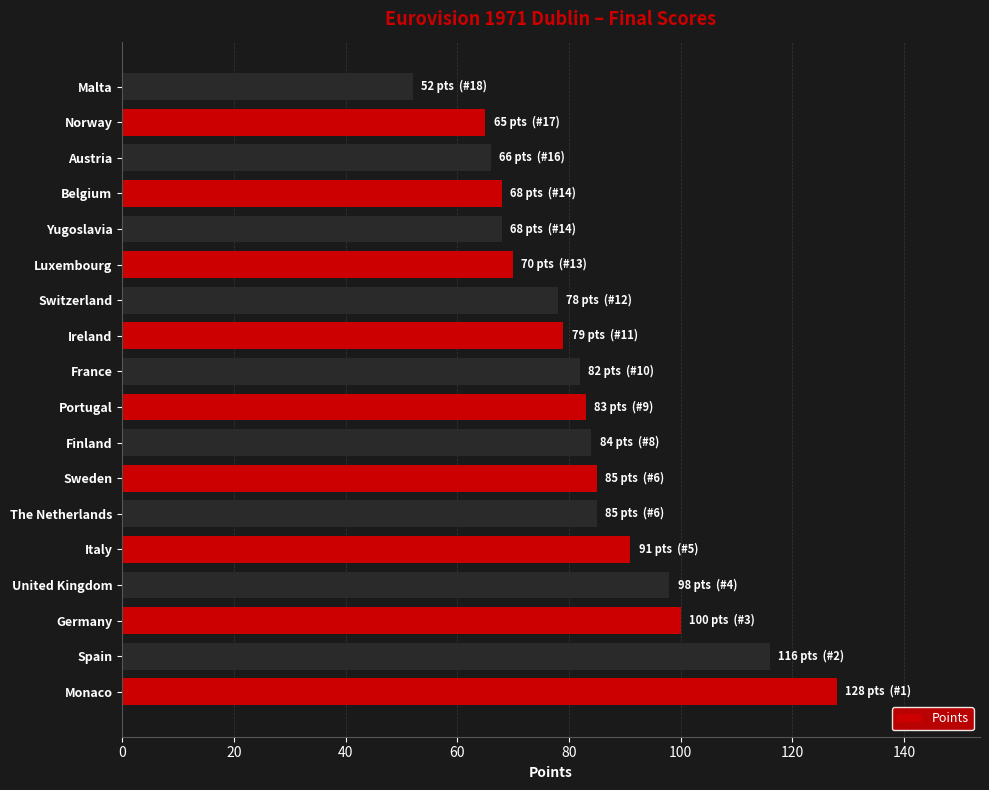

True or false: the data shows 142 at France.

False